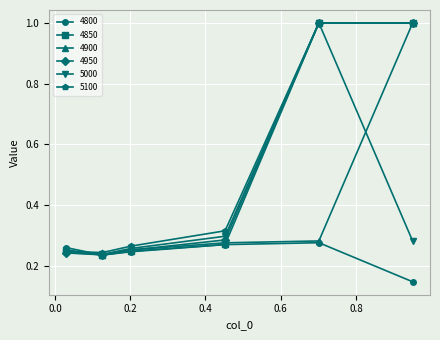

What is the greatest value displayed?

1.0